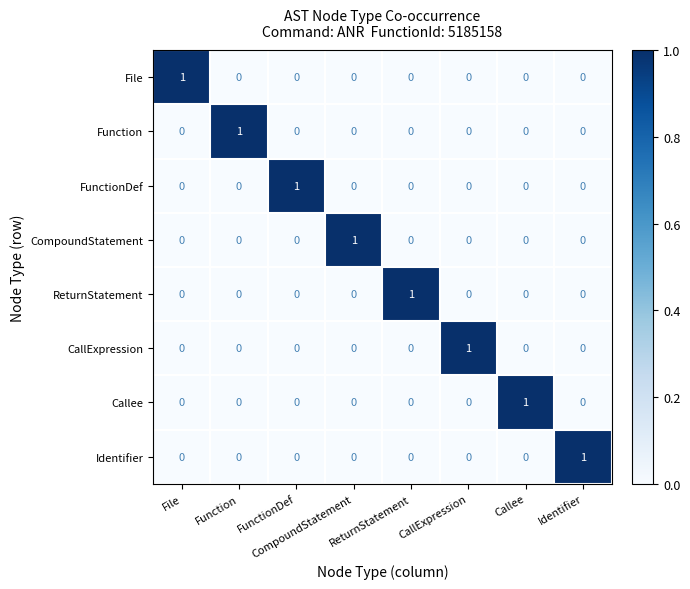

At how many categories does at least one series exceed 0?

8